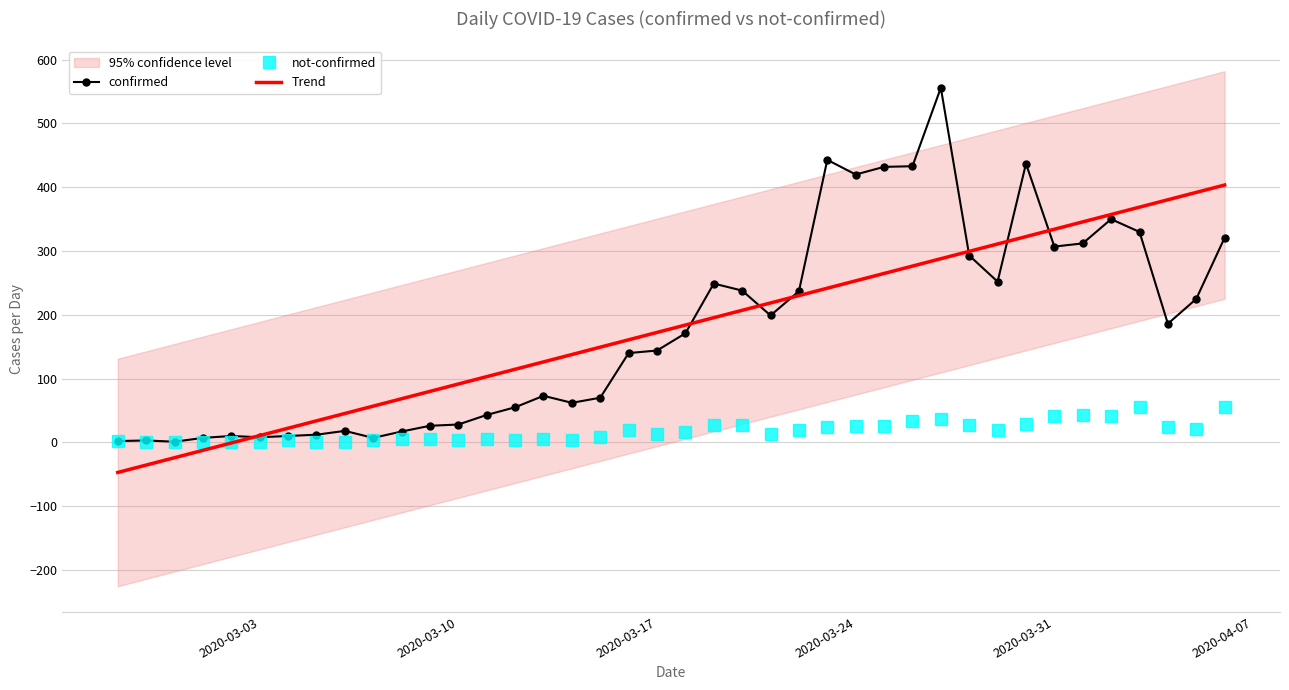

In confirmed, how many points are higher than both neighbors (excluding endpoints)?

9